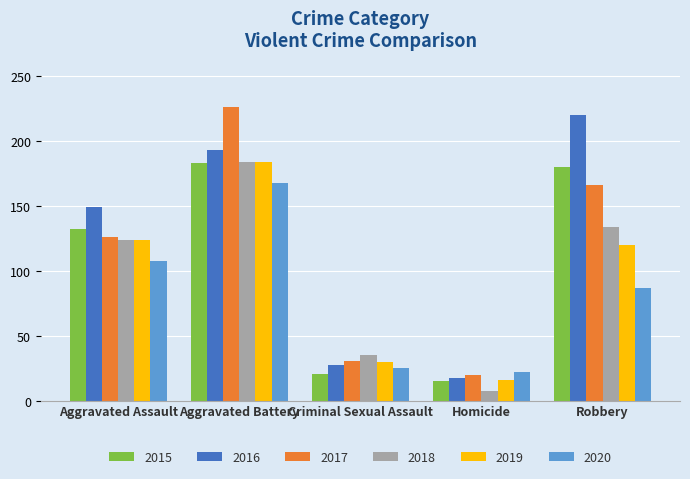

What are all the series names shown in the legend?

2015, 2016, 2017, 2018, 2019, 2020